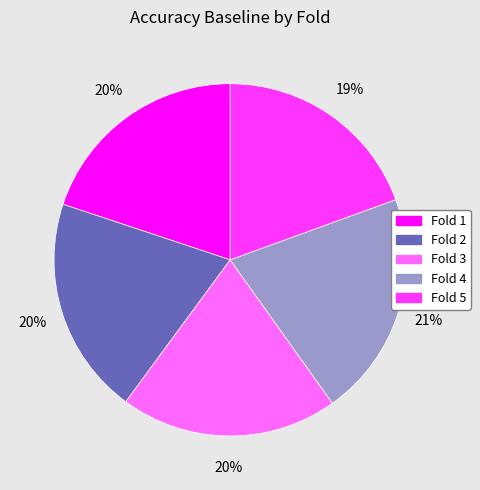

Is there a majority slice in this chart?

No